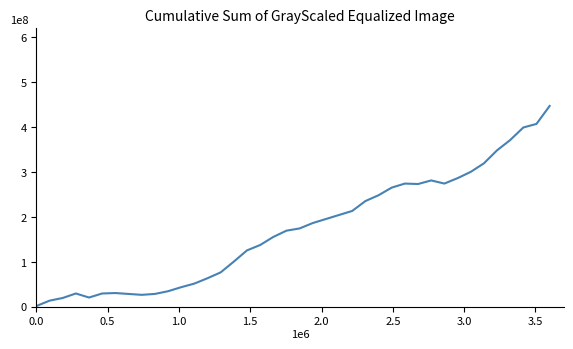

Is it true that Verbal - GR scores equals 181463151.6 at 27?

False